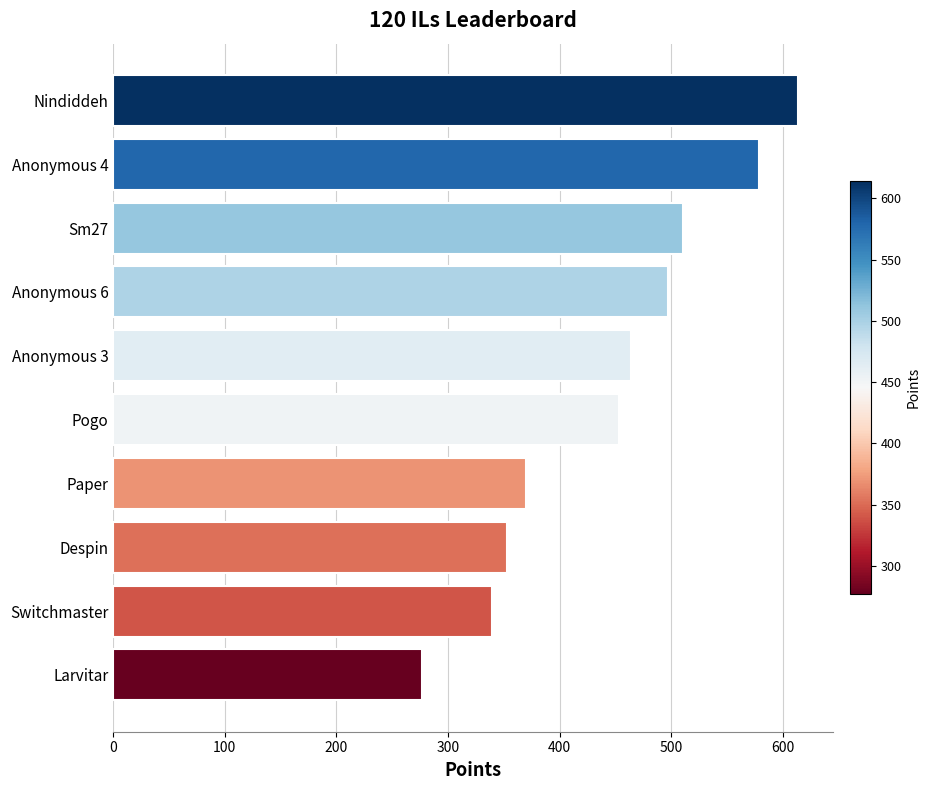

The value at Anonymous 4 is 322. True or false?

False